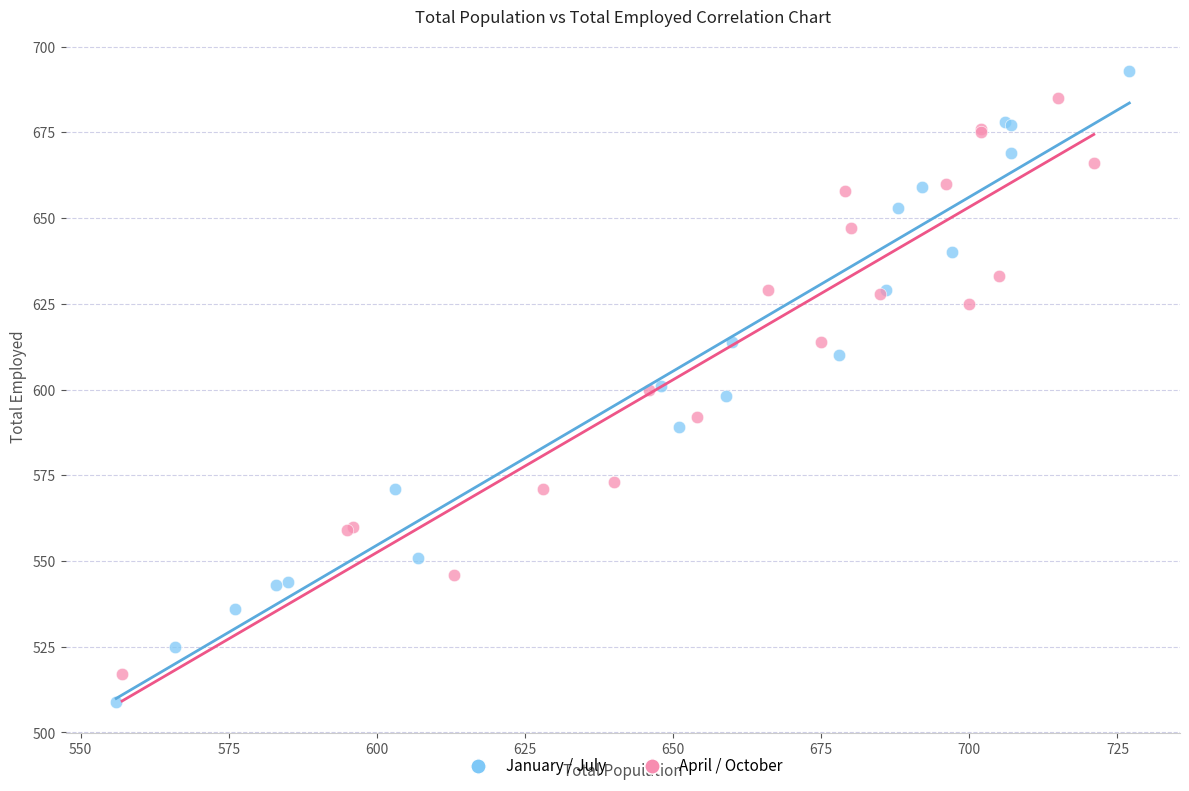

Which series has the largest Y range (max minus min)?

January / July